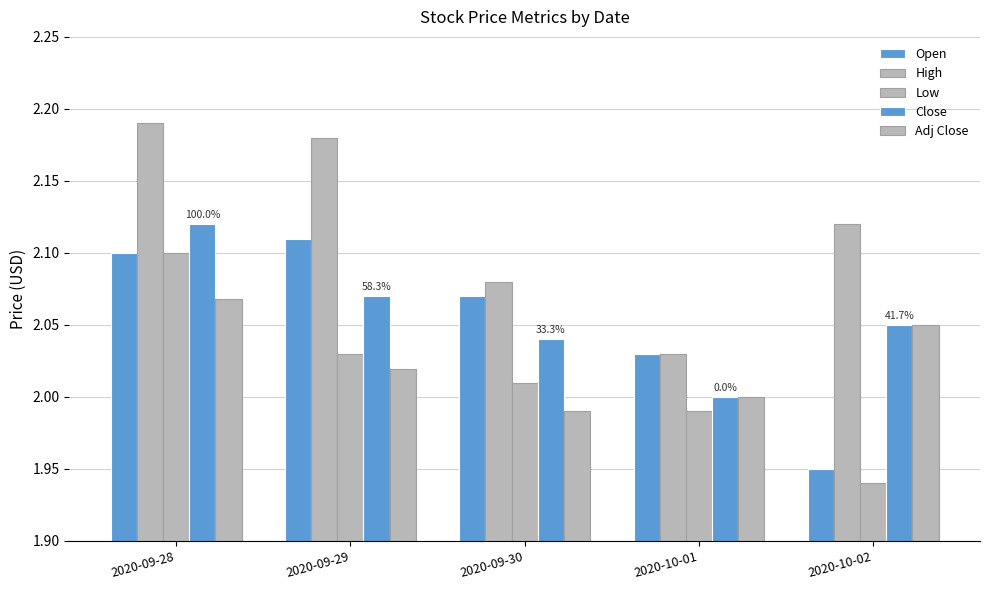

At how many categories does at least one series exceed 2?

5